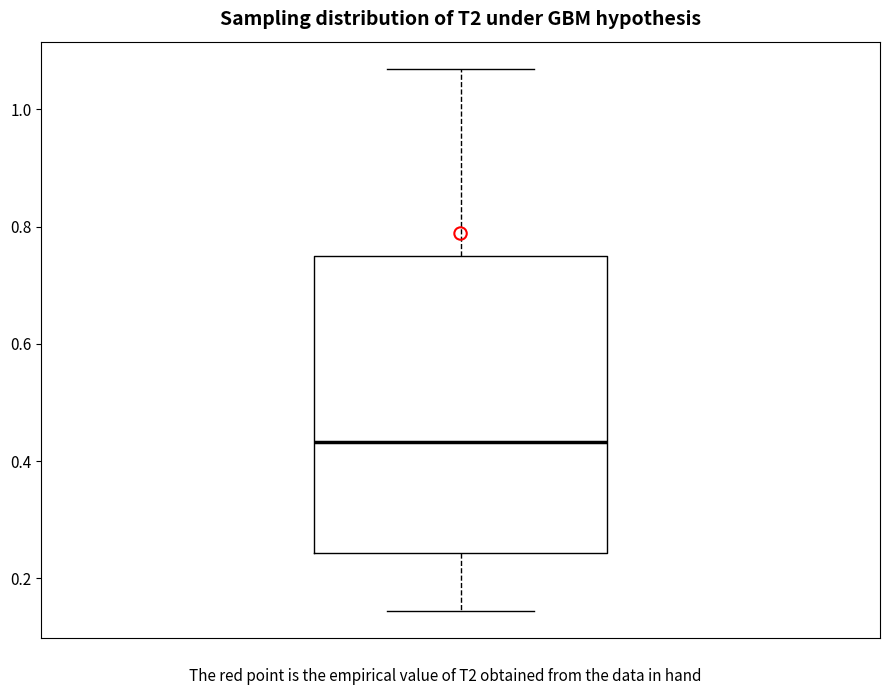

Transcribe this box plot: give where the median line is, the range the box spans, and where the two whiskers end, as read against the y-axis. The values are not printed on the chart, so give them approximately, as read against the axis.

median 0.44, box 0.24 to 0.76, whiskers 0.14 to 1.06